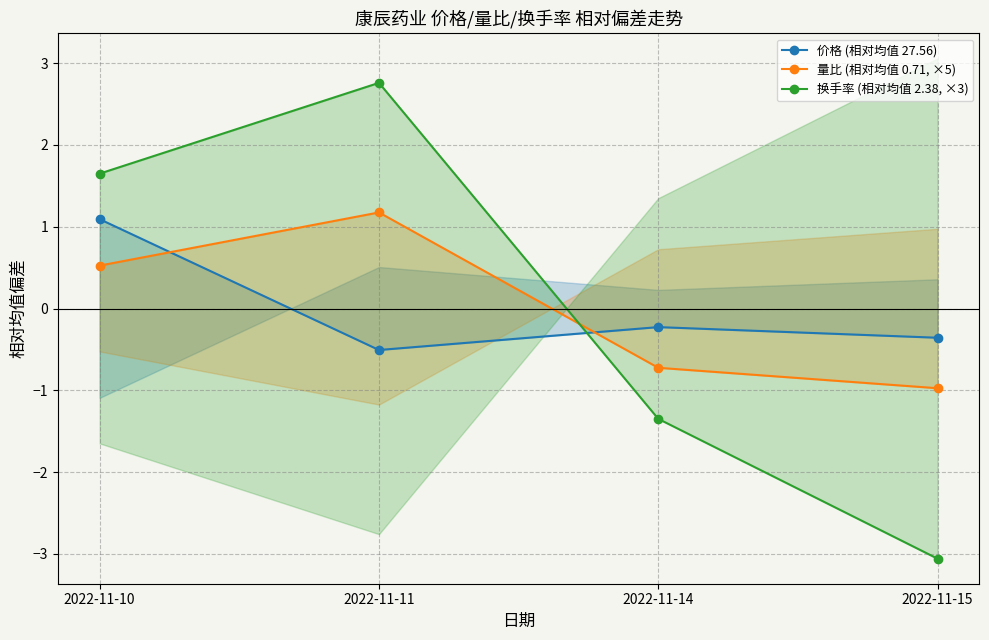

Which series changed the most between 2022-11-11 and 2022-11-15?

换手率 (相对均值 2.38, ×3)